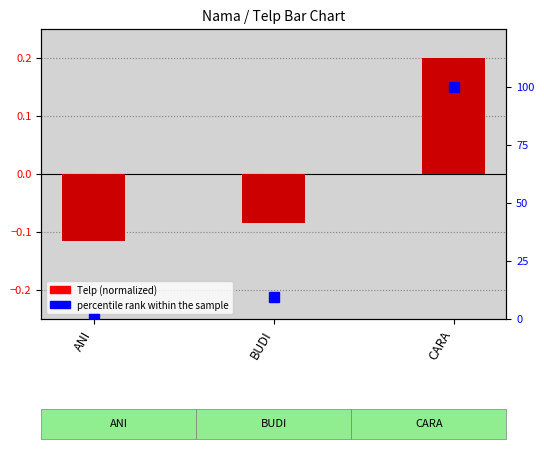

The value of Telp (normalized) at ANI is -0.2. True or false?

False